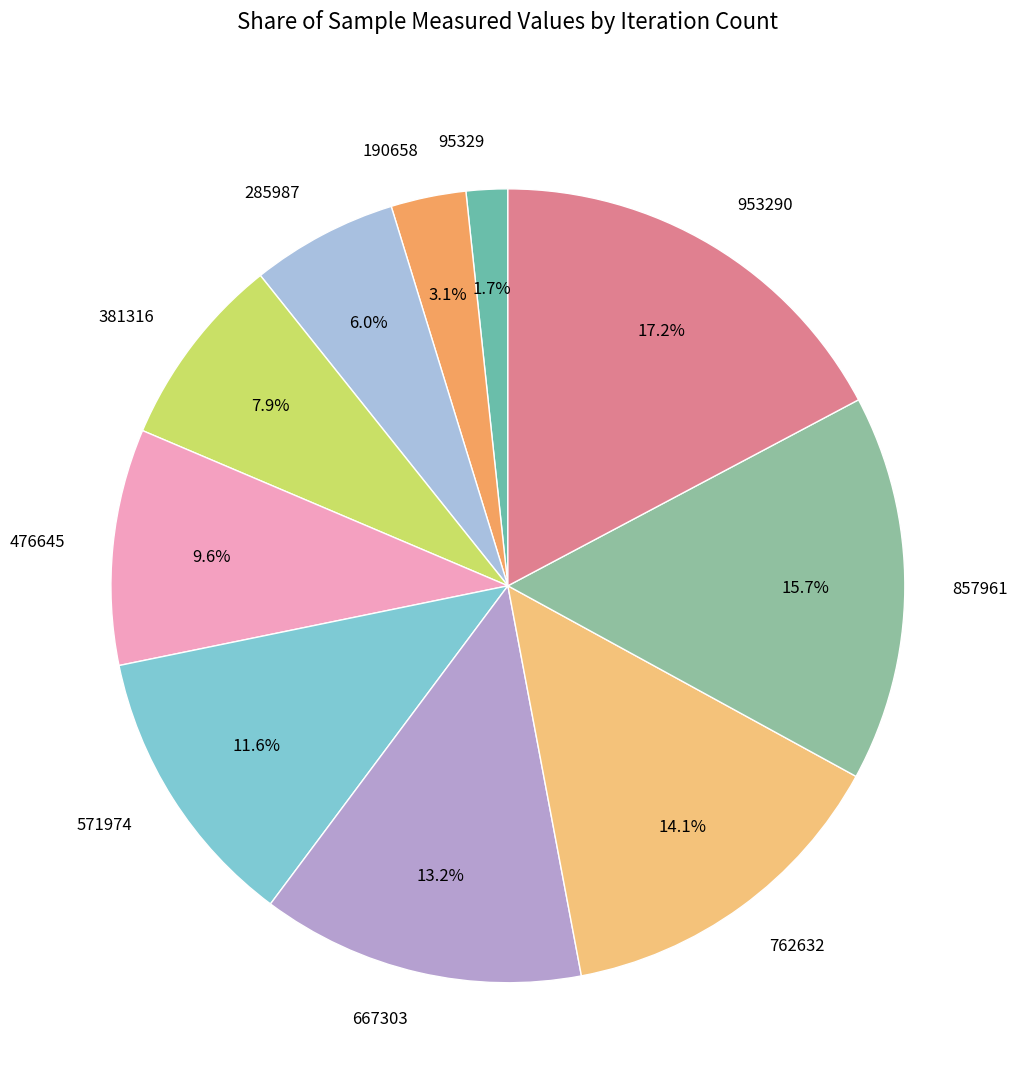

Rank the categories by value from lowest to highest.

95329, 190658, 285987, 381316, 476645, 571974, 667303, 762632, 857961, 953290